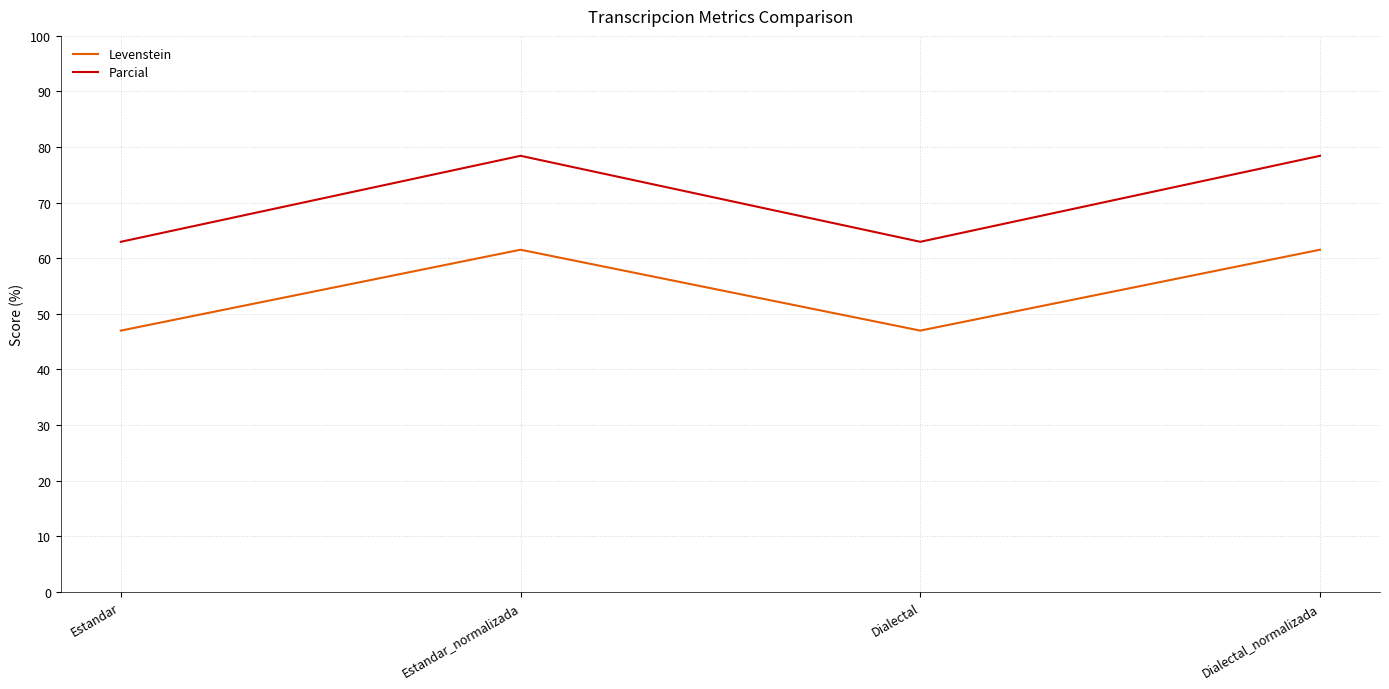

Which series has the largest range (max minus min)?

Parcial